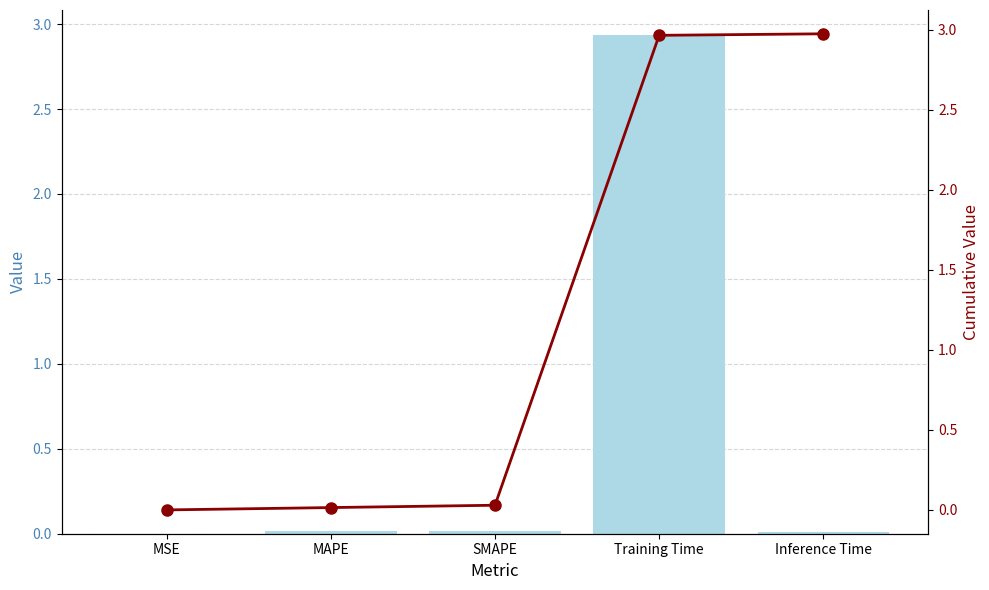

True or false: col_1 has a value of 1.2 at Training Time.

False